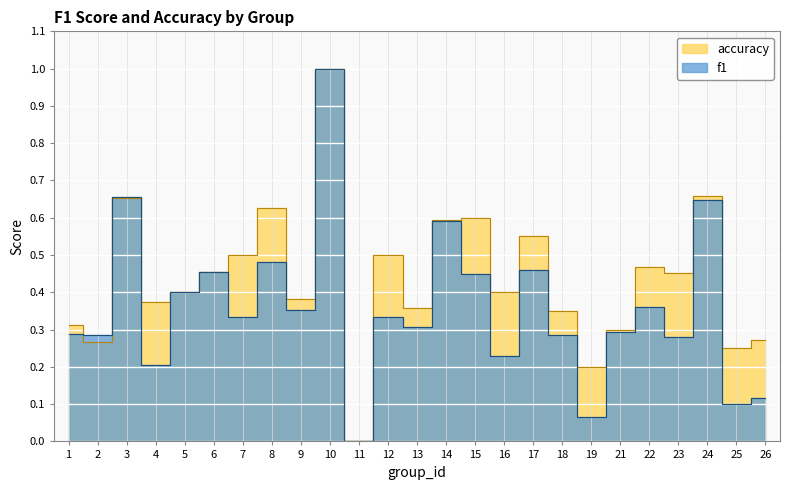

True or false: f1 has a value of 0.0 at 16.

False